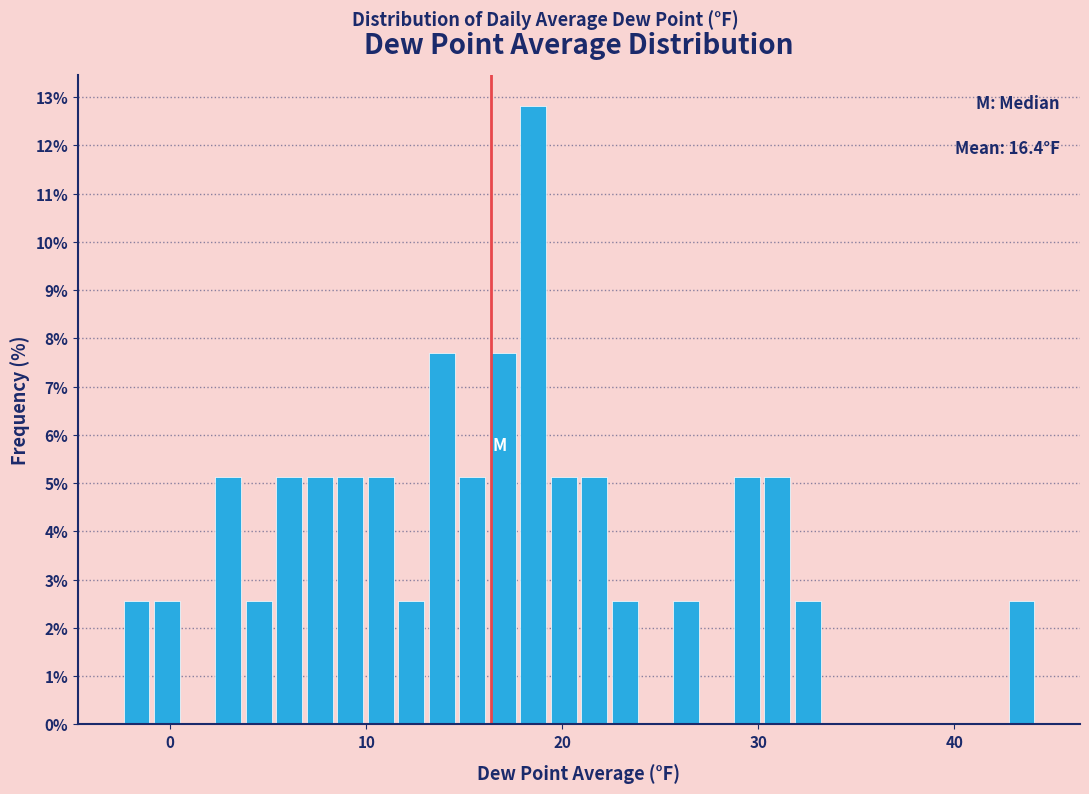

Around what value on the x-axis is the tallest bar? Give the approximate position of its centre, as read against the axis.

19